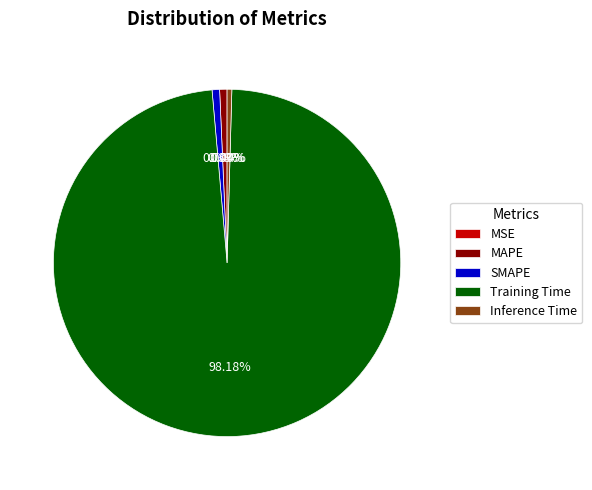

To the nearest percent, what portion does MAPE represent?

1%